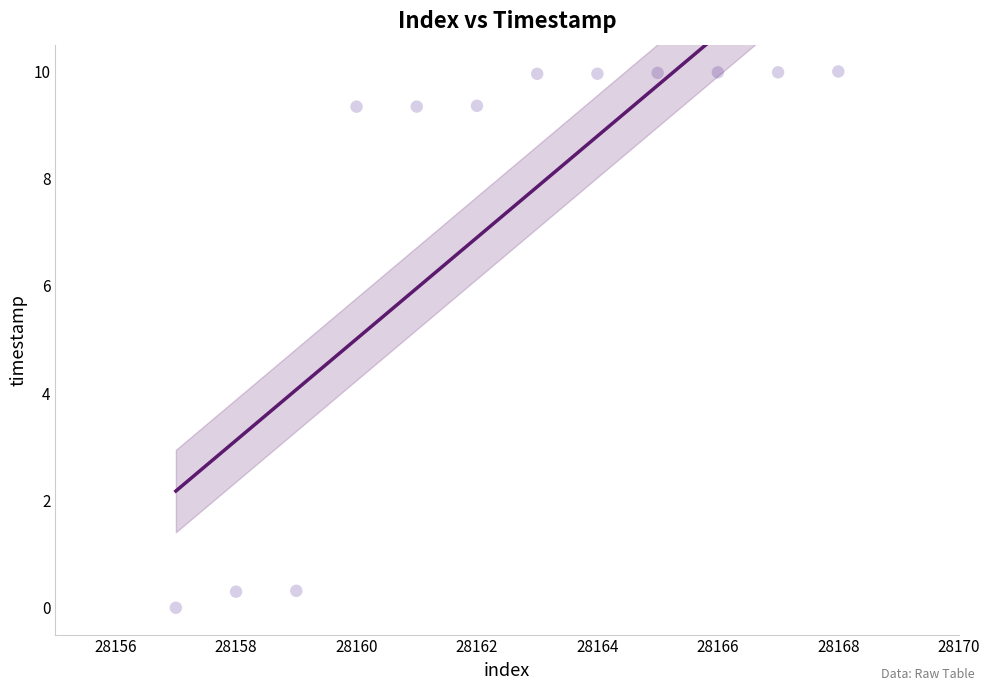

What is the average X value?

28162.5